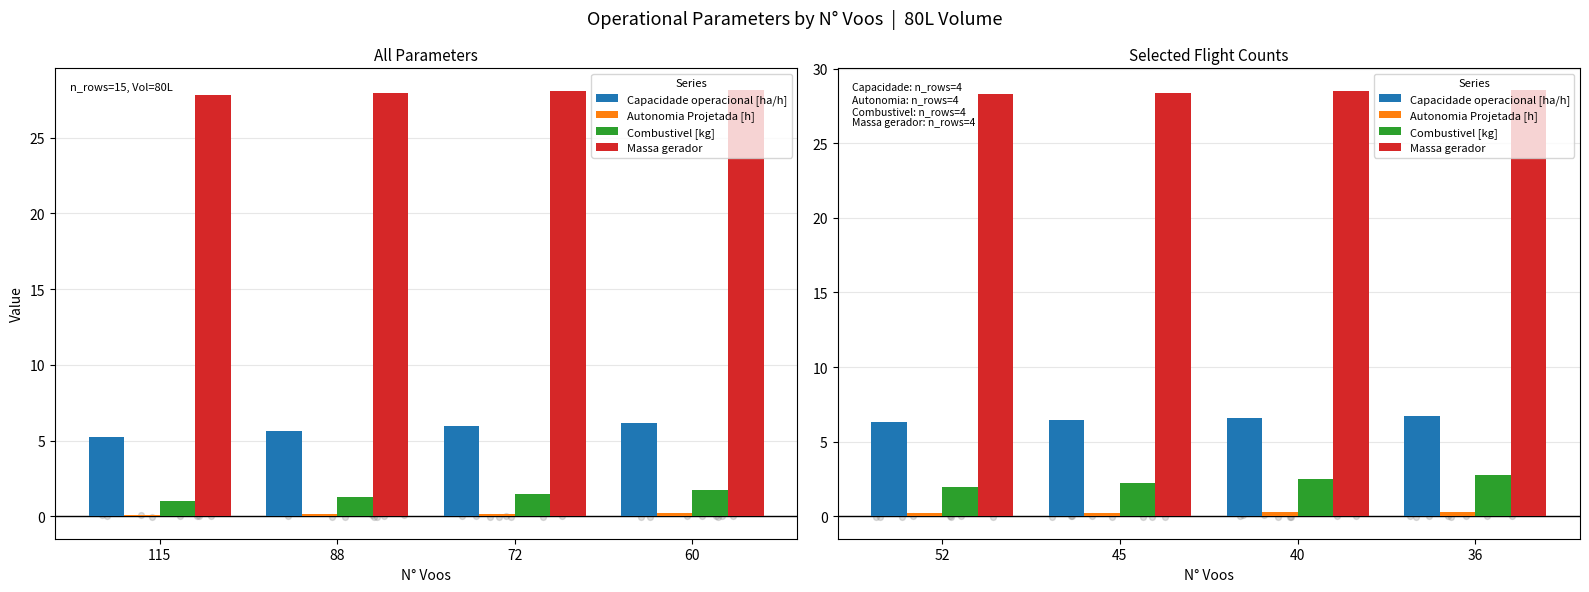

Which series reaches the maximum Y coordinate?

Massa gerador